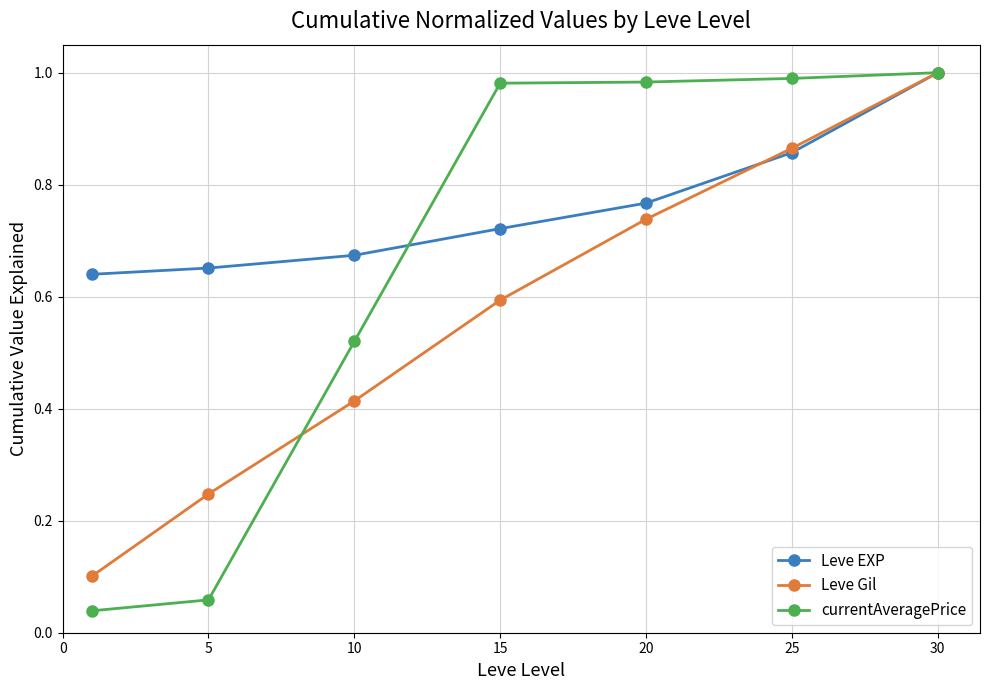

At how many categories does at least one series exceed 0?

7